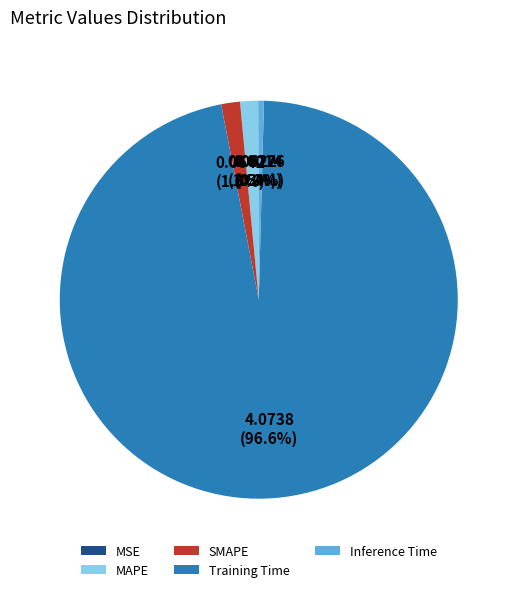

Is there any slice that represents more than half of the pie?

Yes